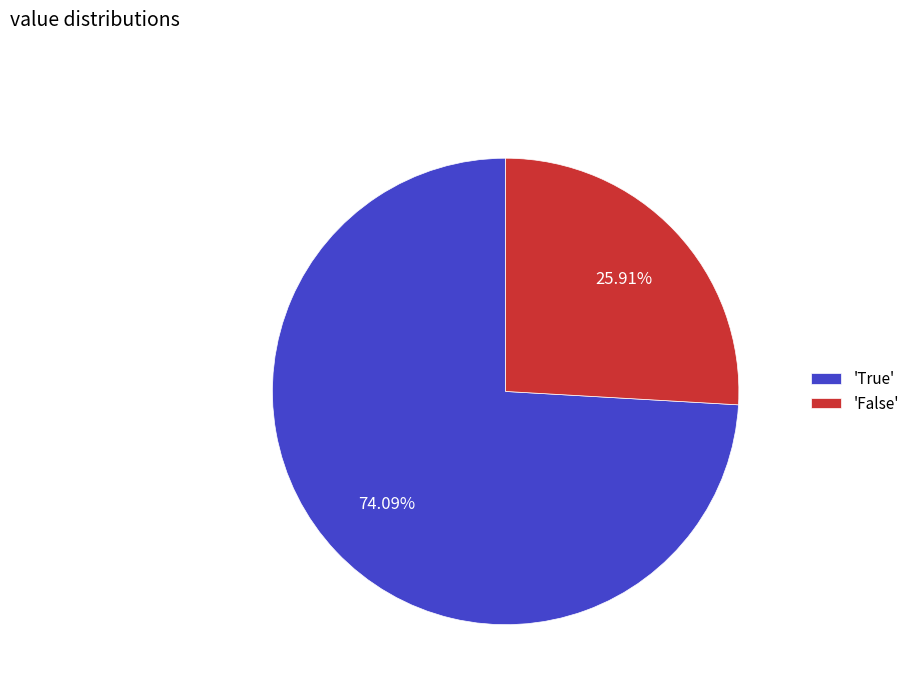

What is the smallest slice in the pie chart?

'False'